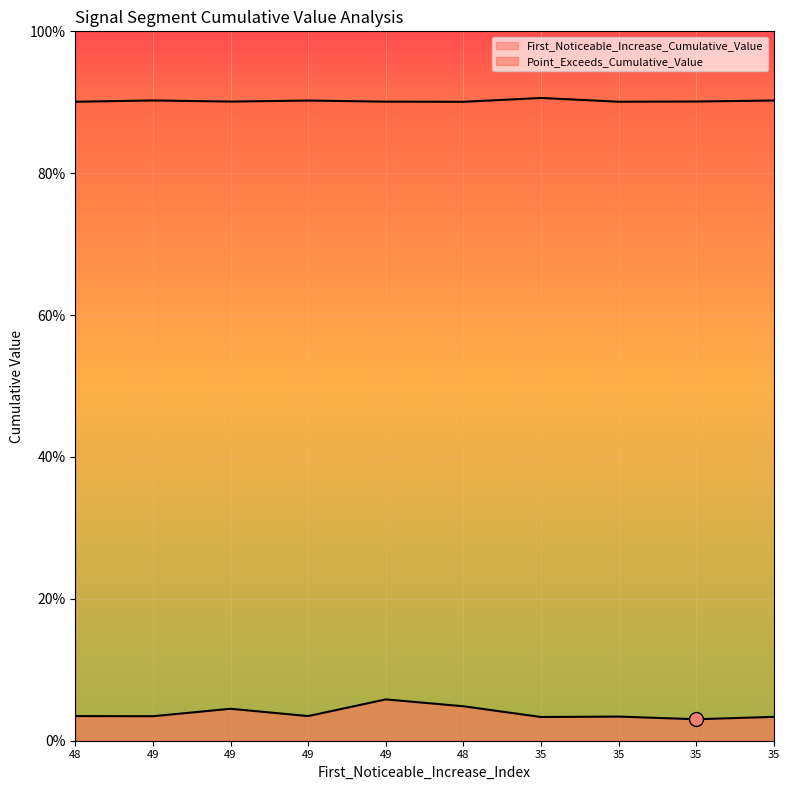

Reading left to right, extract all data points from this chart.

First_Noticeable_Increase_Cumulative_Value: 48=0.0	49=0.0	49=0.0	49=0.0	49=0.1	48=0.0	35=0.0	35=0.0	35=0.0	35=0.0
Point_Exceeds_Cumulative_Value: 48=0.9	49=0.9	49=0.9	49=0.9	49=0.9	48=0.9	35=0.9	35=0.9	35=0.9	35=0.9